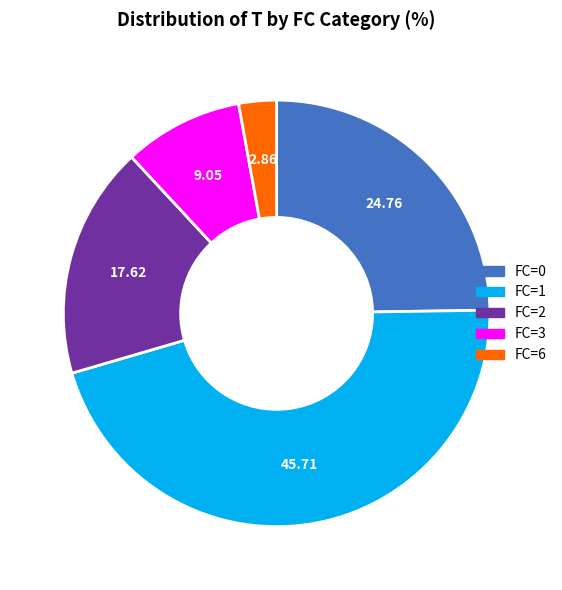

Rank the categories by value from lowest to highest.

FC=6, FC=3, FC=2, FC=0, FC=1